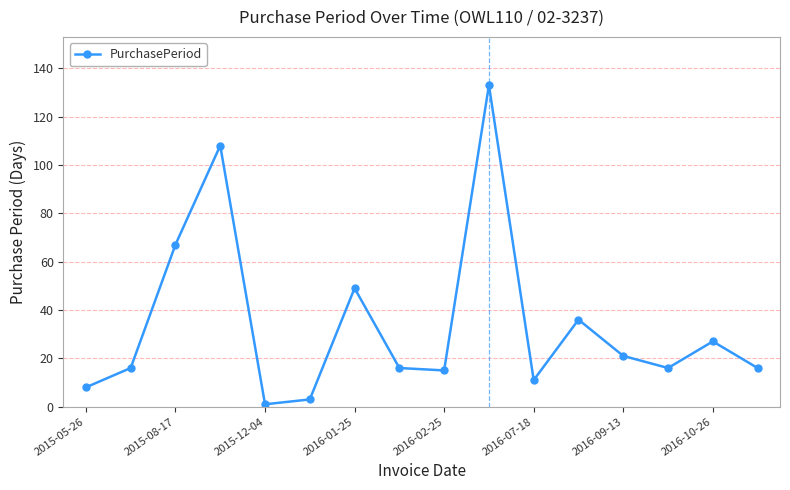

What is the difference between the maximum and minimum values?

132